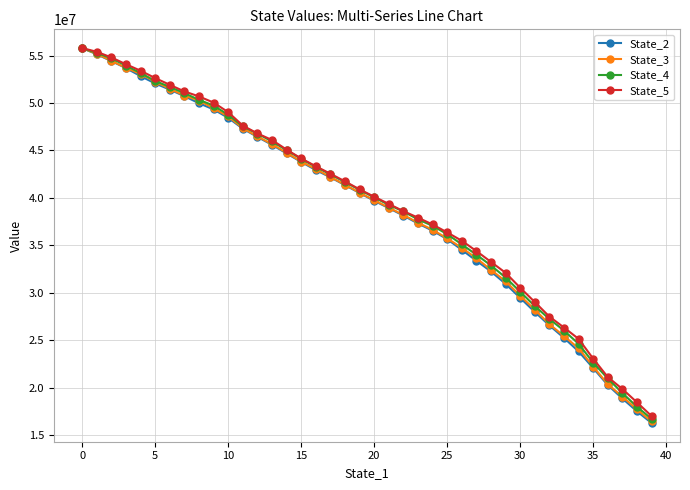

Which series has the widest spread of values?

State_2